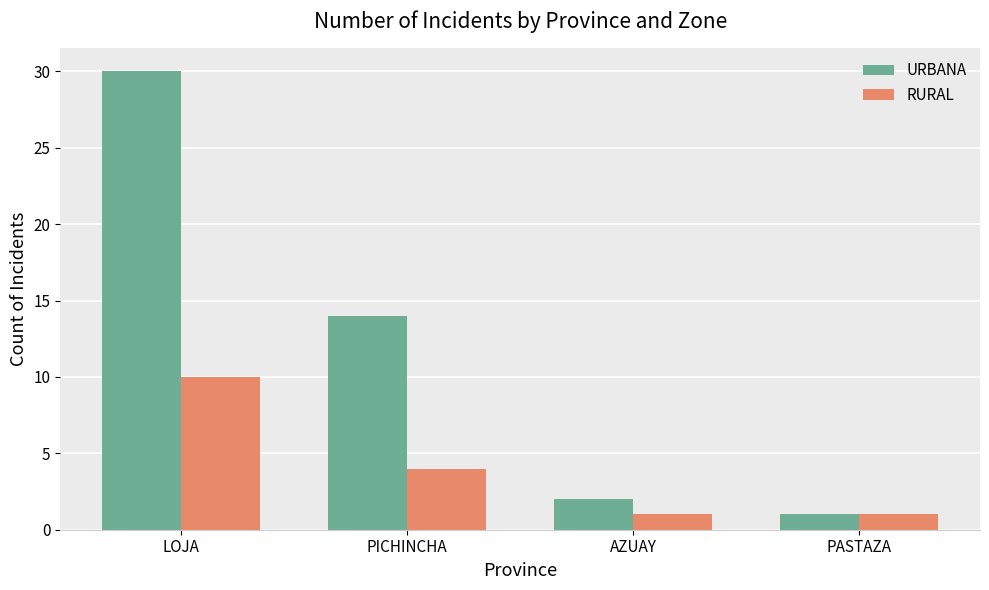

Which category has the highest value in the RURAL series?

LOJA